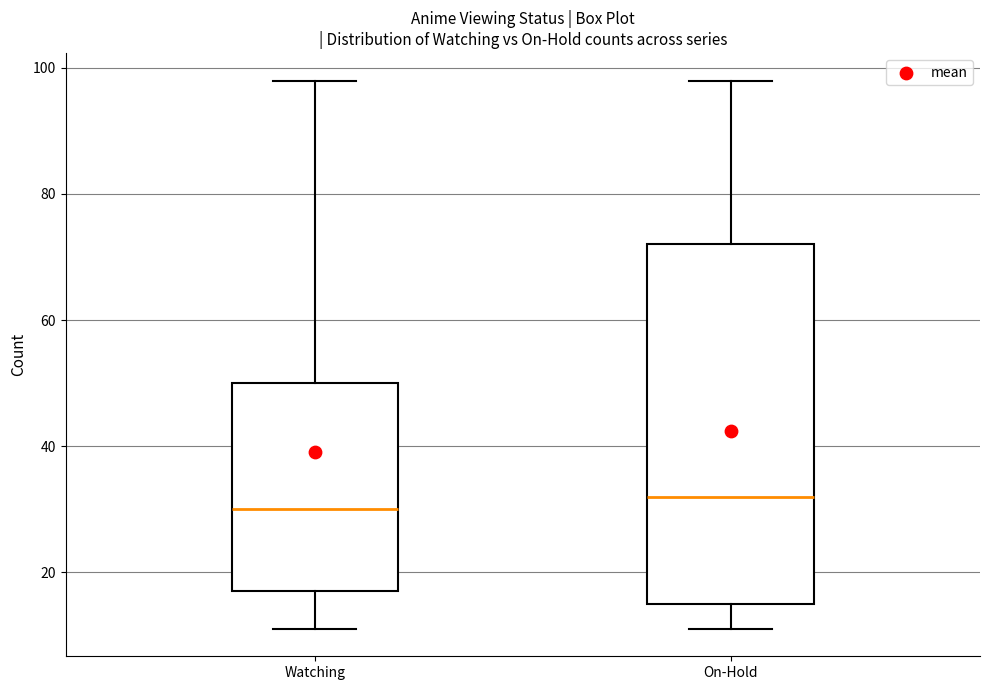

Reading left to right, read every box against the y-axis: the position of its median line, the range the box covers, and the ends of its whiskers. The values are not printed on the chart, so give them approximately, as read against the axis.

Watching: median 30, box 18 to 50, whiskers 12 to 98
On-Hold: median 32, box 16 to 72, whiskers 12 to 98